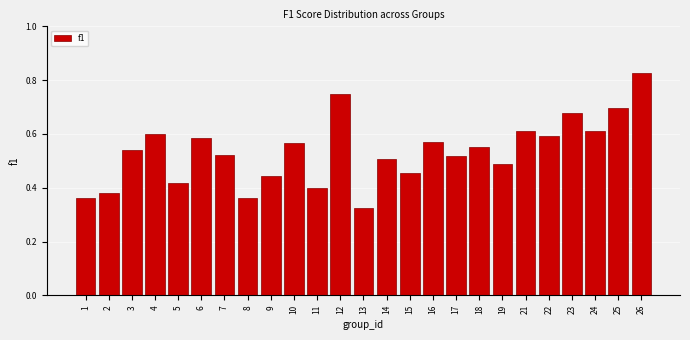

What is the sum of the values at 25 and 10?

1.3